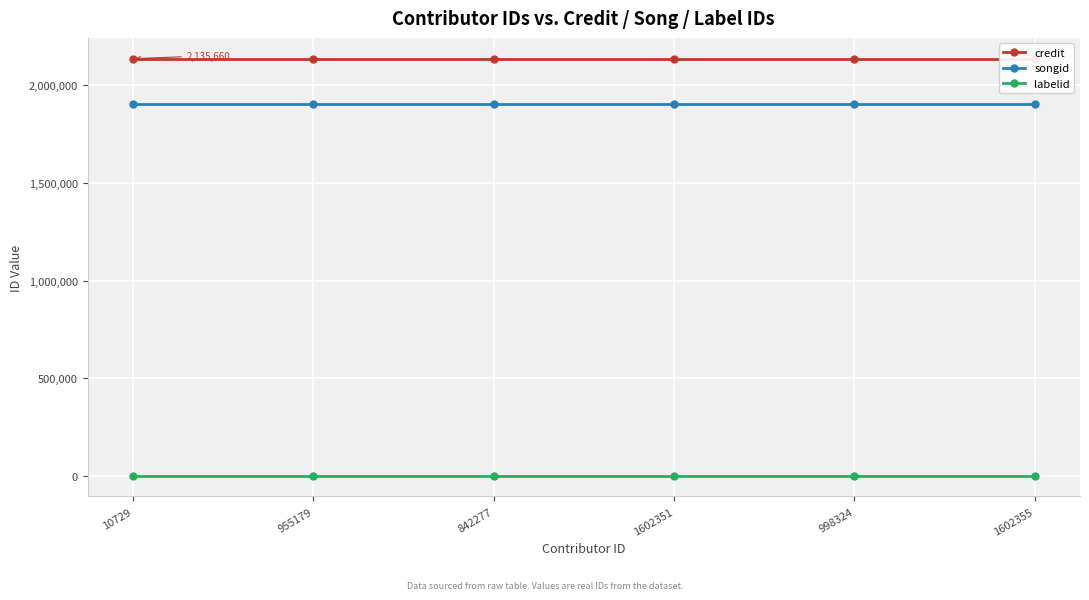

At which category does the chart reach its peak across all series?

10729